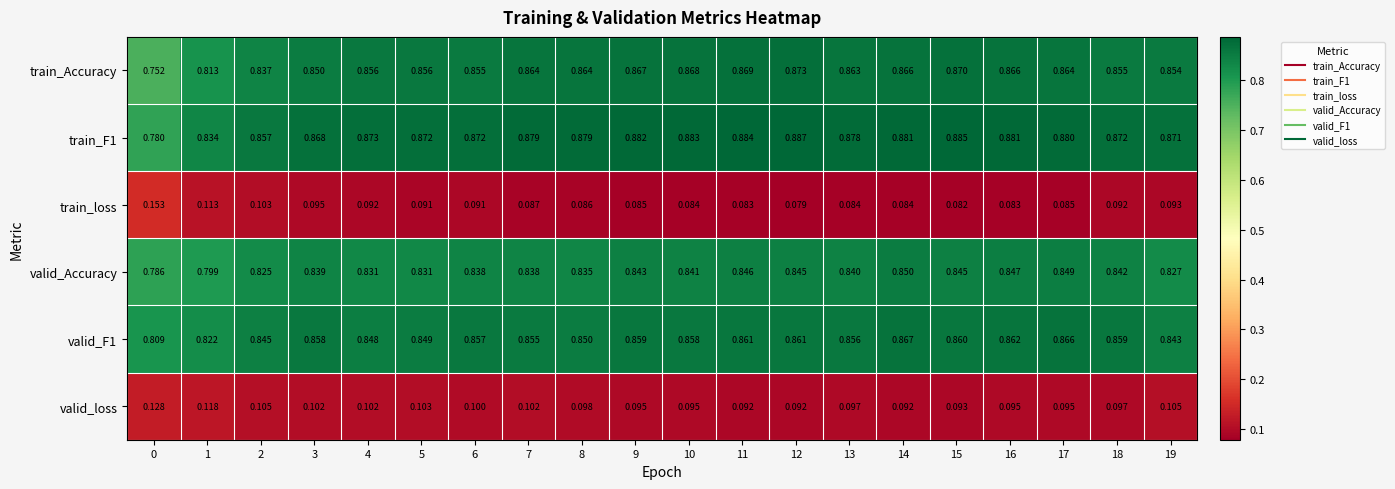

Is the value of valid_loss at 18 greater than the value of valid_F1 at 0?

No